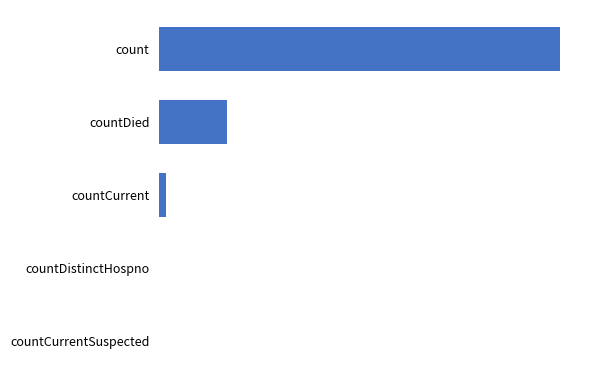

Are the bars horizontal?

Yes